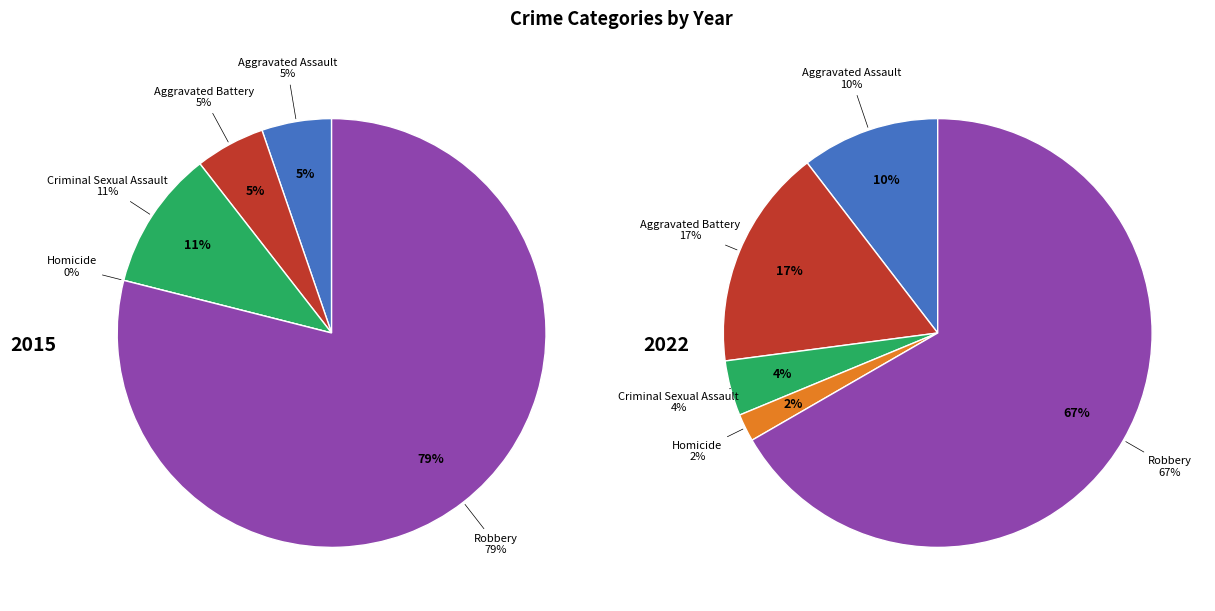

What percentage is the values_2015 slice, to the nearest percent?

5%